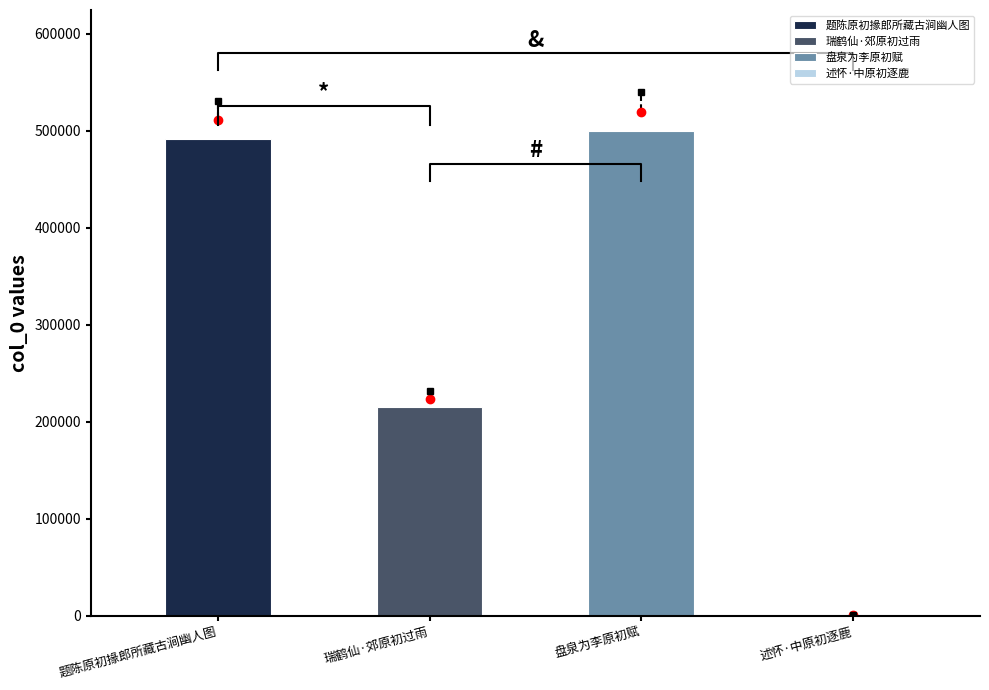

Between 述怀·中原初逐鹿 and 瑞鹤仙·郊原初过雨, which is larger?

瑞鹤仙·郊原初过雨